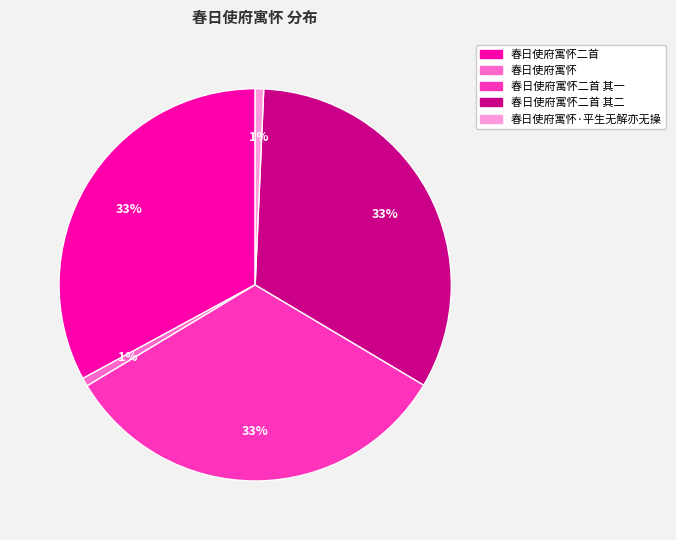

To the nearest percent, what is the difference between the largest and smallest slice percentages?

32%